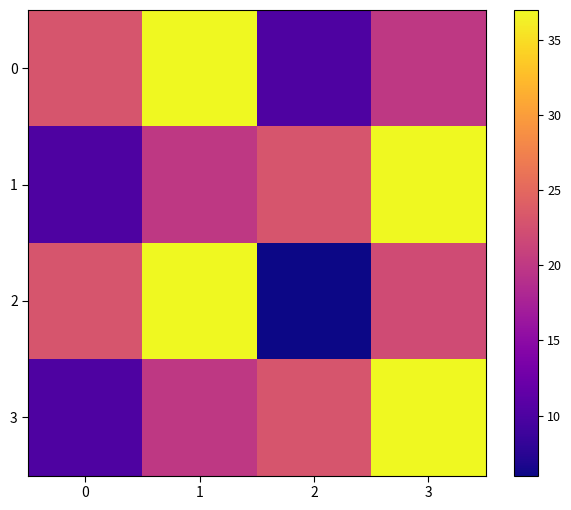

How many distinct data groups are displayed?

4